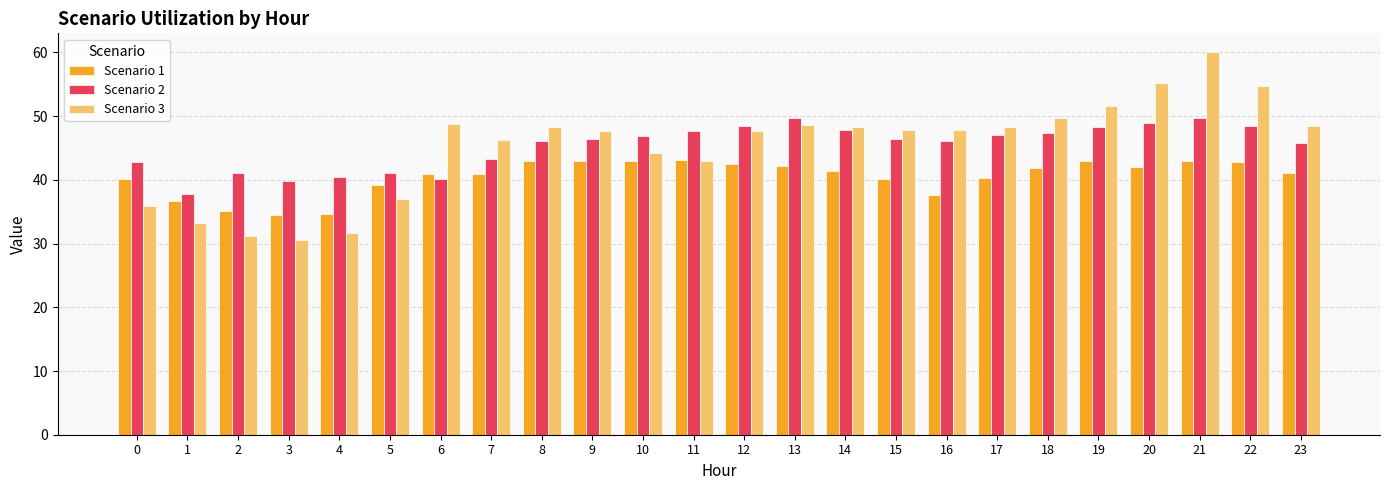

What is the average value of the Scenario 3 series?

45.3